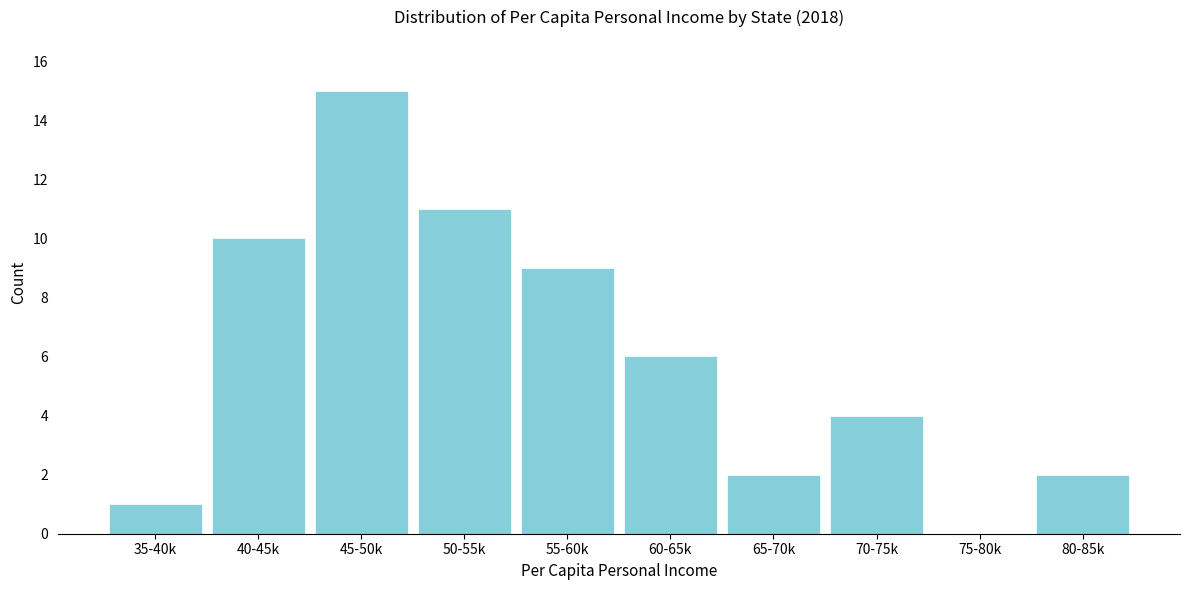

Reading left to right, what are all the values shown in this chart?

35-40k=1	40-45k=10	45-50k=15	50-55k=11	55-60k=9	60-65k=6	65-70k=2	70-75k=4	75-80k=0	80-85k=2